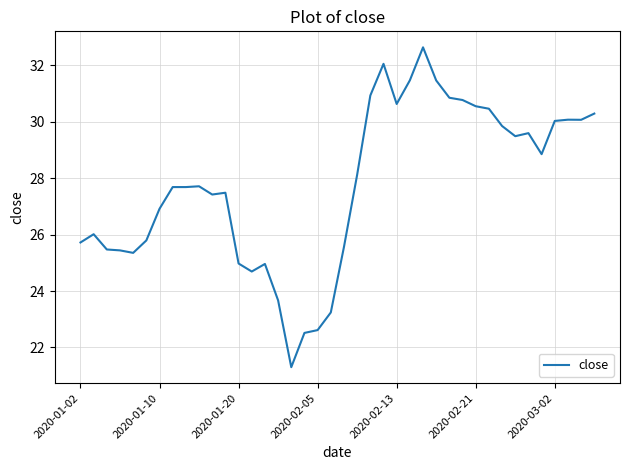

What is the minimum value shown in the chart?

21.3